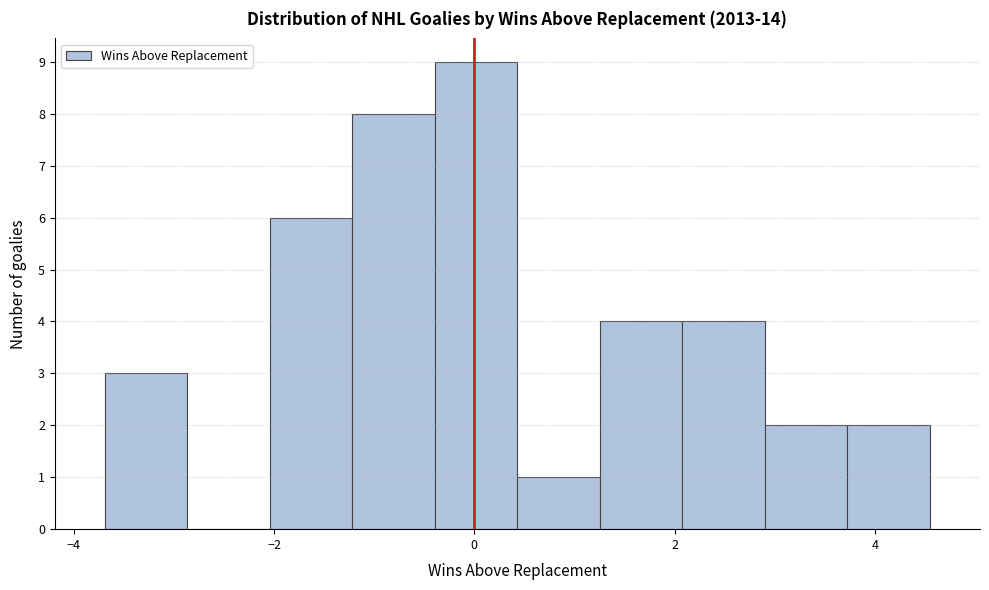

How tall is the bar that spans 3.0 to 3.8 on the x-axis? Neither the bar edges nor the heights are printed on the chart, so give them approximately, as read against the axes.

2